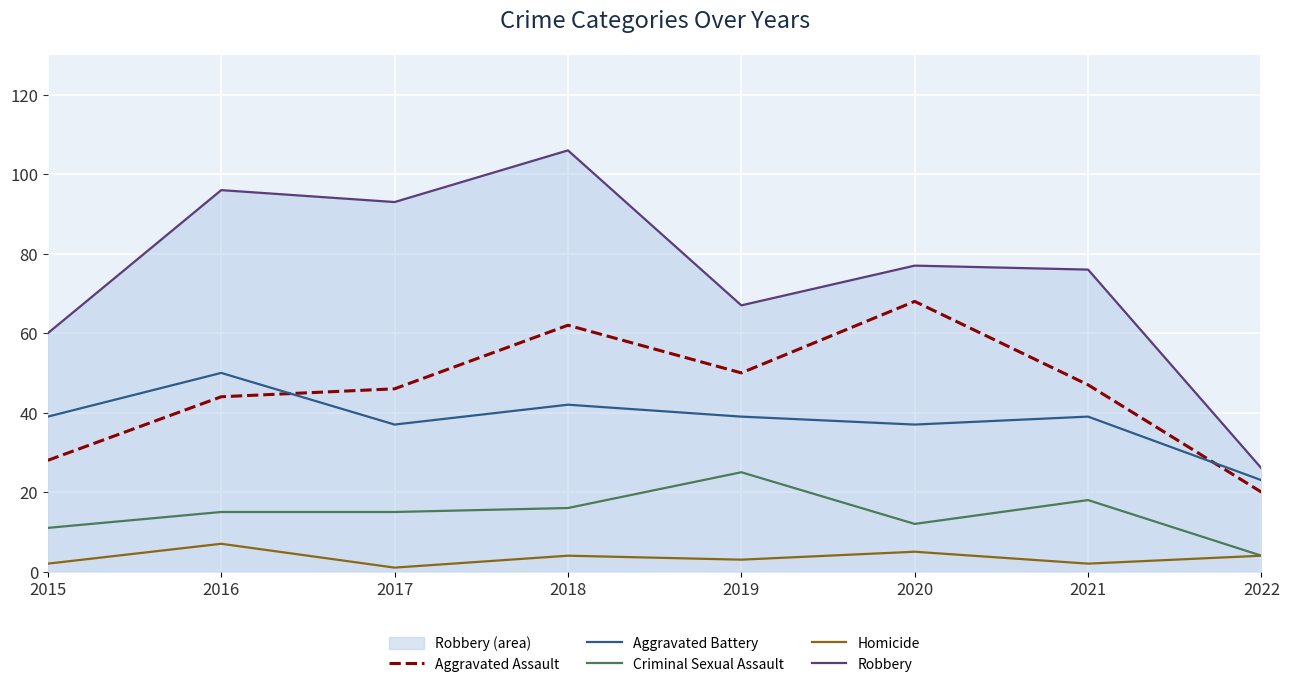

At which category does Criminal Sexual Assault reach its first local valley?

2020